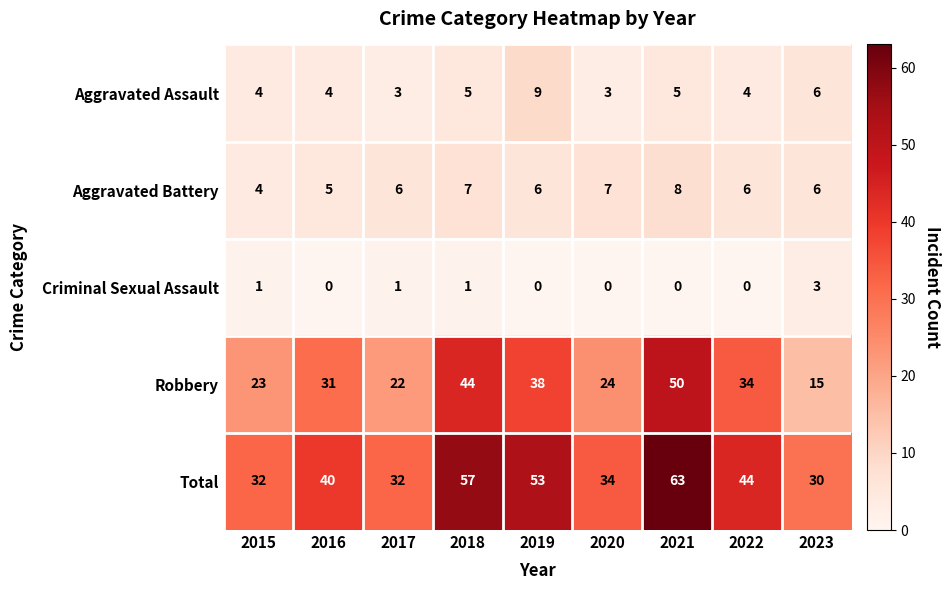

What is the total value across all series at 2022?

88